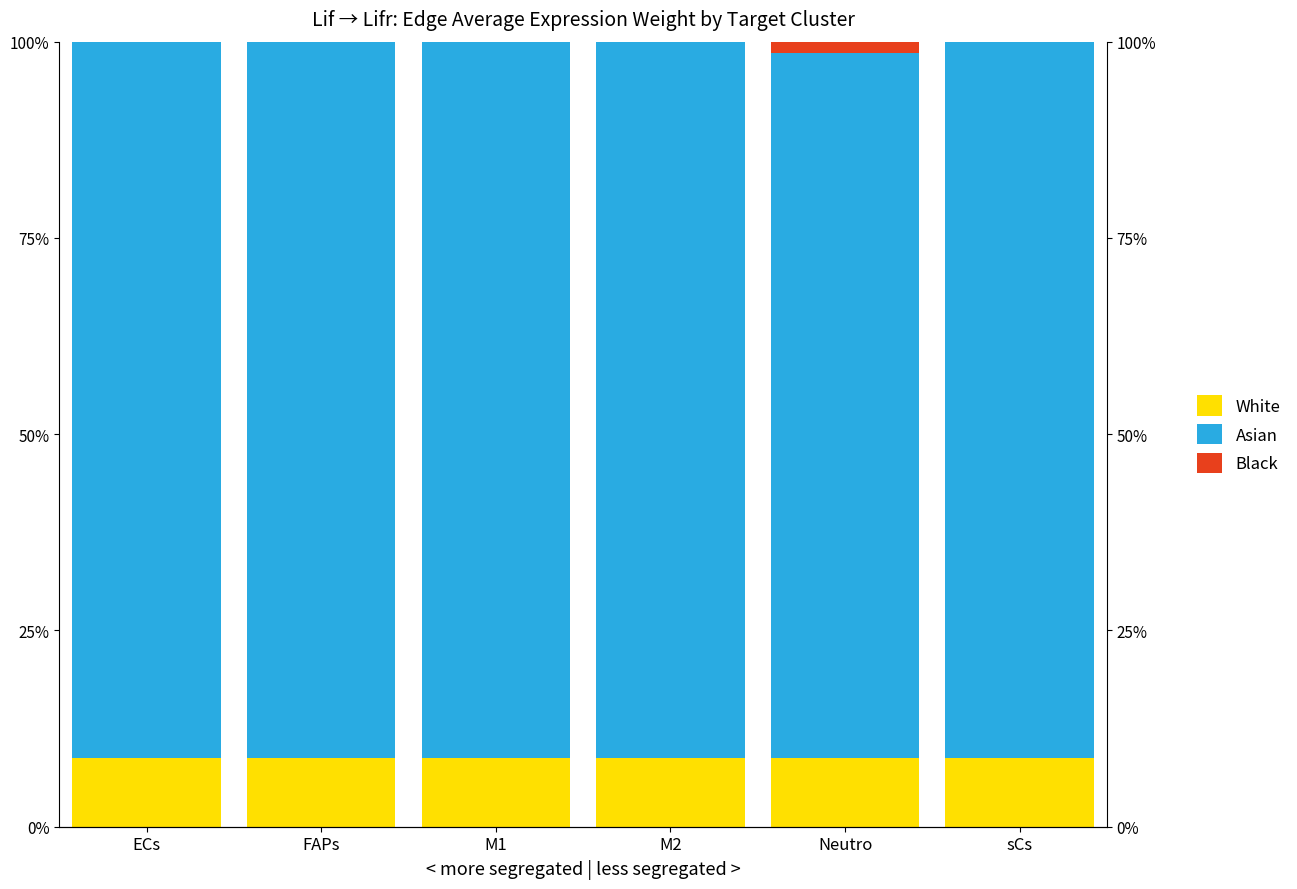

What is the spread (max minus min) of values at Neutro?

88.3